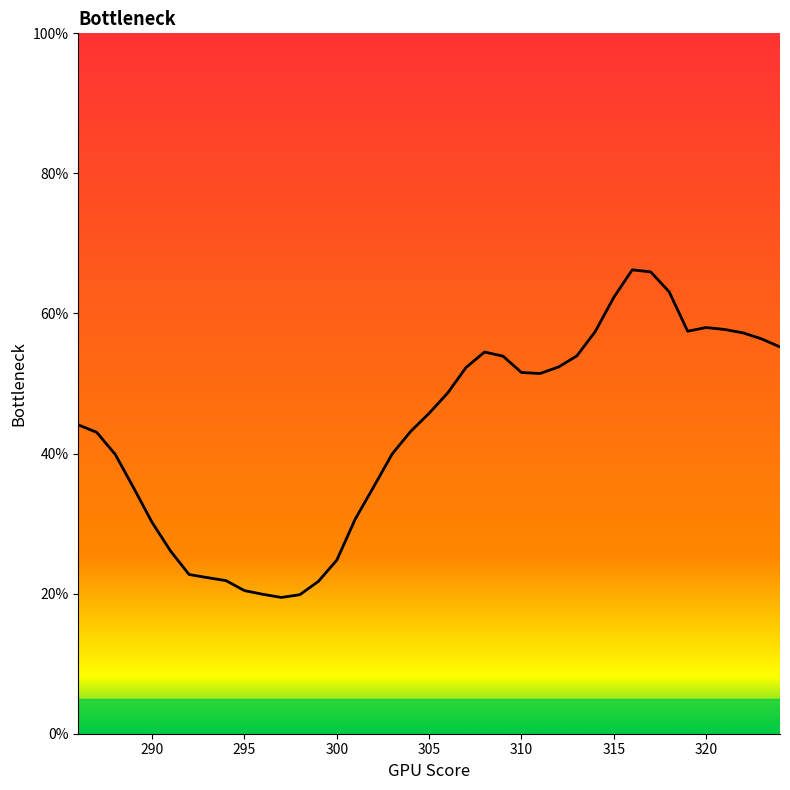

What is the difference between the maximum and minimum values?

46.8